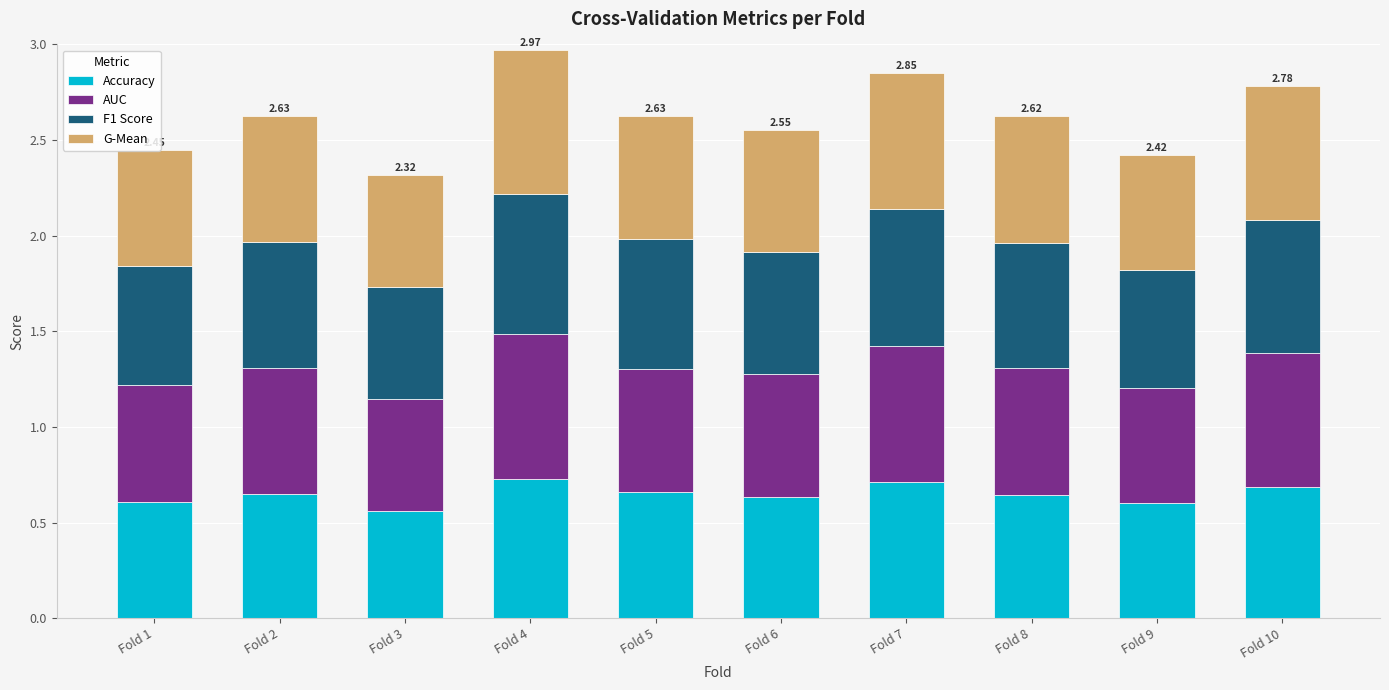

What is the total value across all series at Fold 4?

3.0